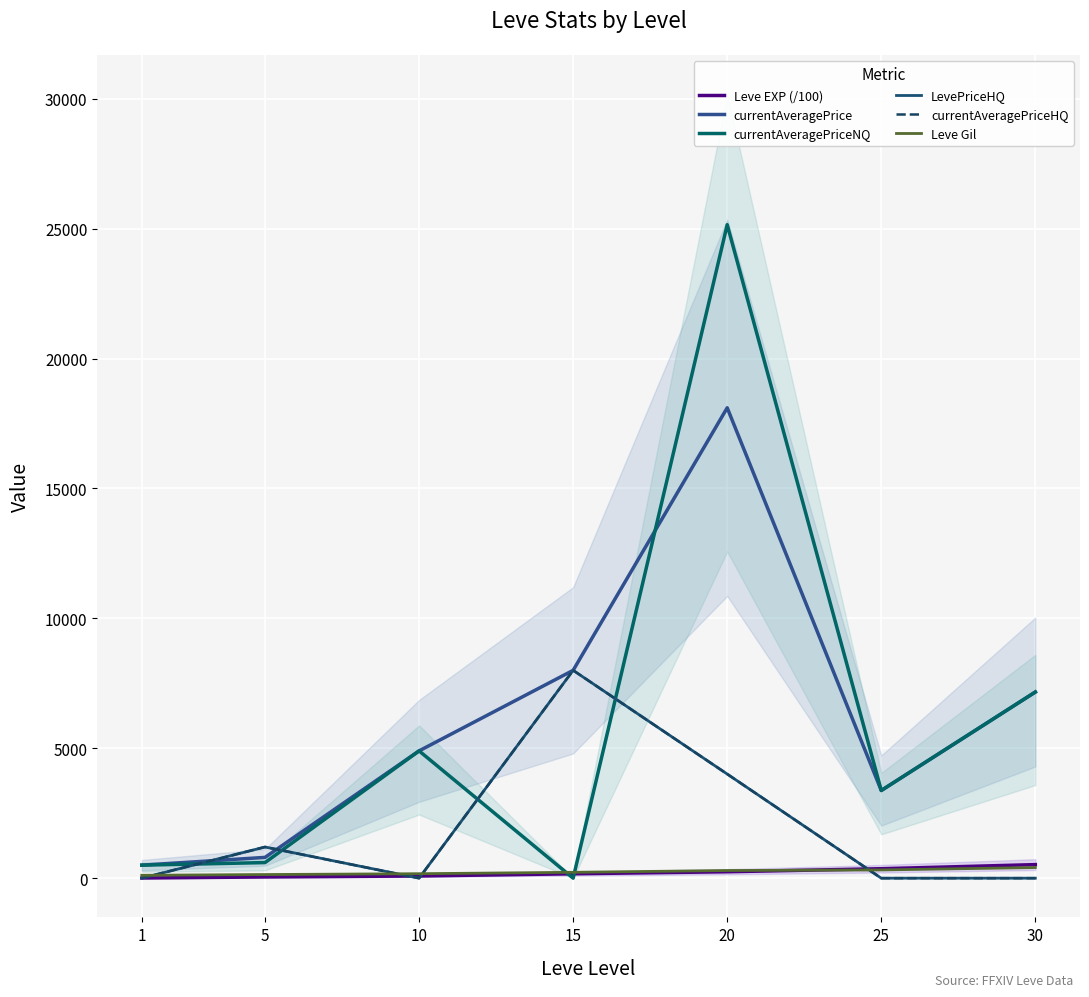

Reading left to right, transcribe all the data shown in this chart.

Leve EXP (/100): 1=6.3	5=46.6	10=84.3	15=169.6	20=247.1	25=363.9	30=522.2
currentAveragePrice: 1=501.0	5=800.0	10=4900.0	15=8000.0	20=18105.0	25=3375.0	30=7165.0
currentAveragePriceNQ: 1=501.0	5=600.0	10=4900.0	15=0.0	20=25153.0	25=3375.0	30=7165.0
LevePriceHQ: 1=0.0	5=1200.0	10=0.0	15=8000.0	20=4008.0	25=0.0	30=0.0
currentAveragePriceHQ: 1=0.0	5=1200.0	10=0.0	15=8000.0	20=4008.0	25=0.0	30=0.0
Leve Gil: 1=112.0	5=140.0	10=172.0	15=226.0	20=295.0	25=317.0	30=410.0